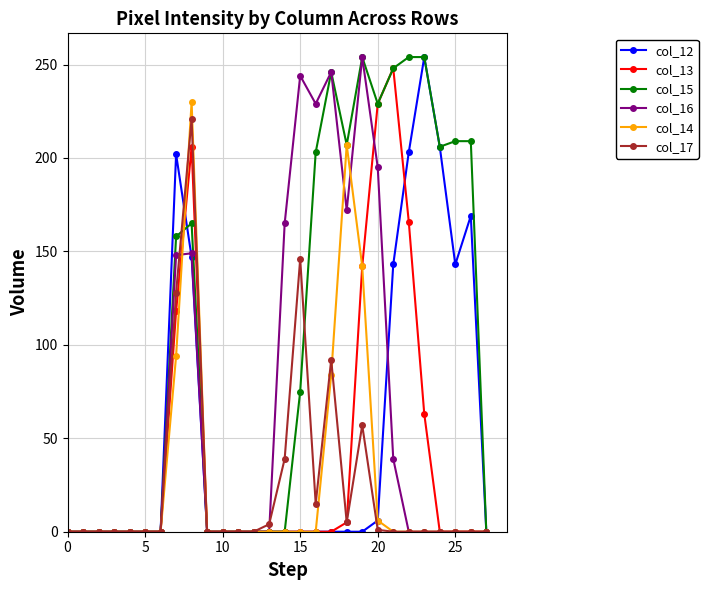

True or false: col_16 has more than 0 points higher than both neighbors.

True